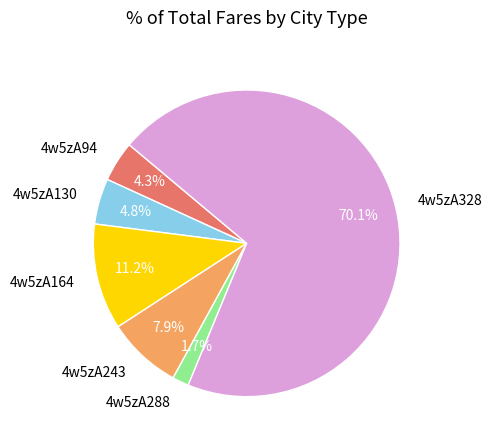

To the nearest percent, what portion does 4w5zA243 represent?

8%